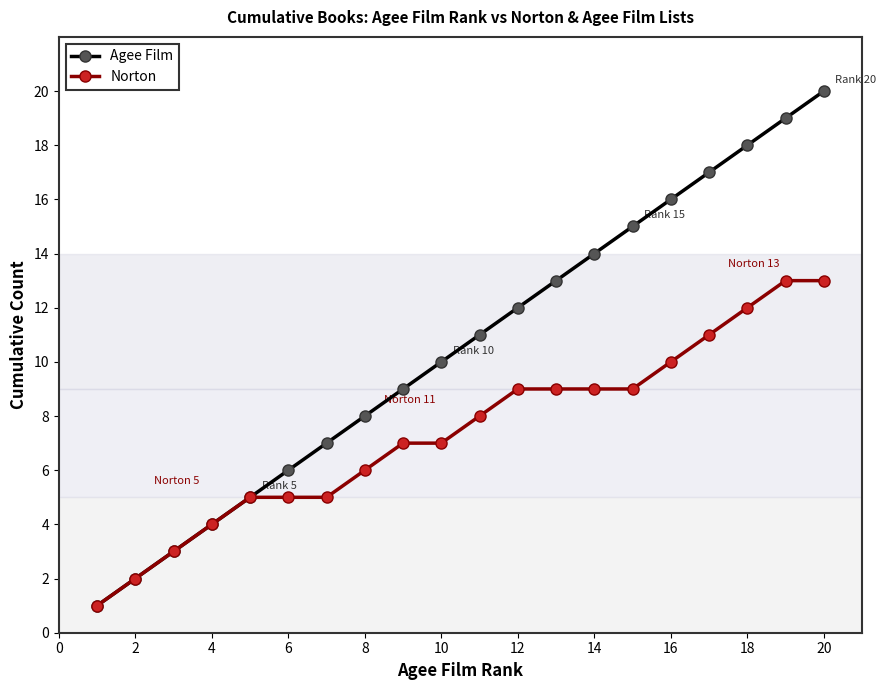

How many data points in Norton are less than 8?

10